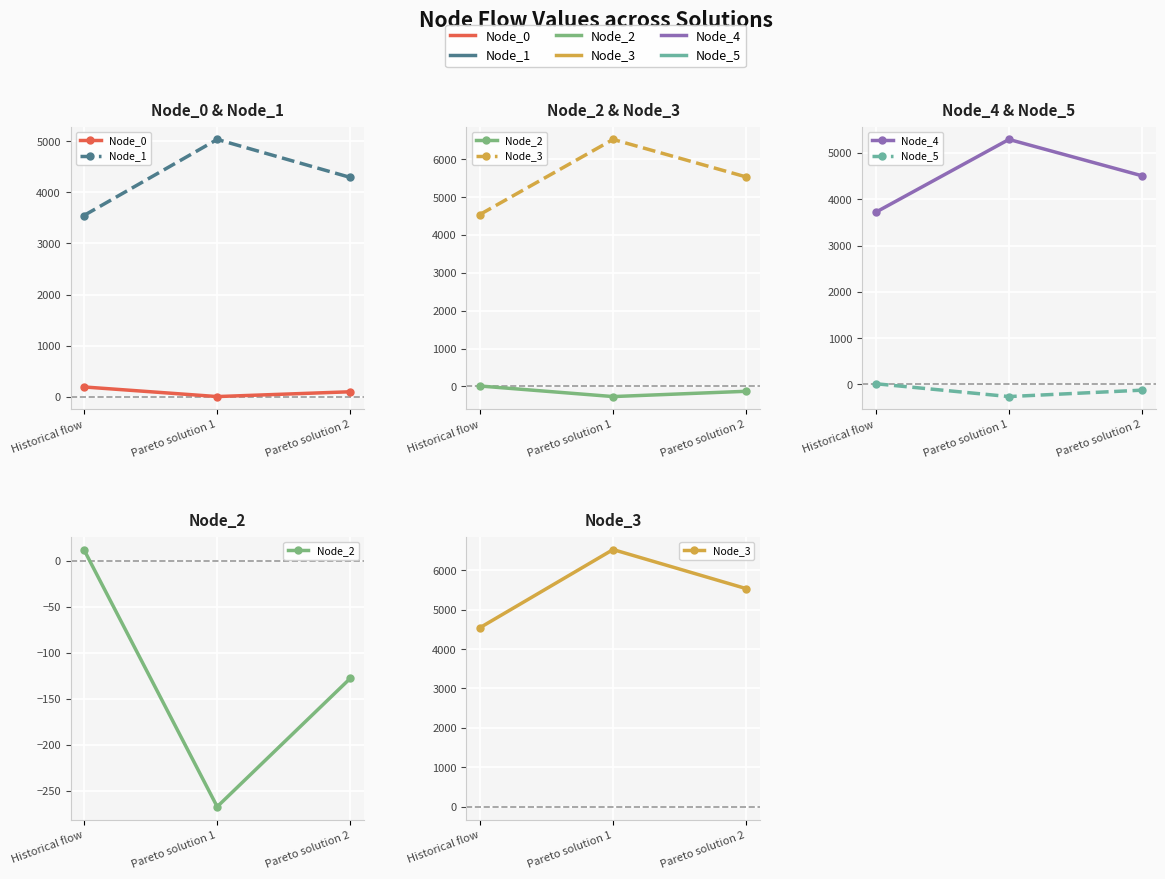

Reading right to left, what are all the values shown in this chart?

Node_0: Pareto solution 2=100.9	Pareto solution 1=6.8	Historical flow=195.0
Node_1: Pareto solution 2=4290.1	Pareto solution 1=5033.9	Historical flow=3546.4
Node_2: Pareto solution 2=-127.5	Pareto solution 1=-267.3	Historical flow=12.2
Node_3: Pareto solution 2=5533.4	Pareto solution 1=6525.8	Historical flow=4541.0
Node_4: Pareto solution 2=4505.8	Pareto solution 1=5292.7	Historical flow=3718.9
Node_5: Pareto solution 2=-122.4	Pareto solution 1=-261.1	Historical flow=16.4